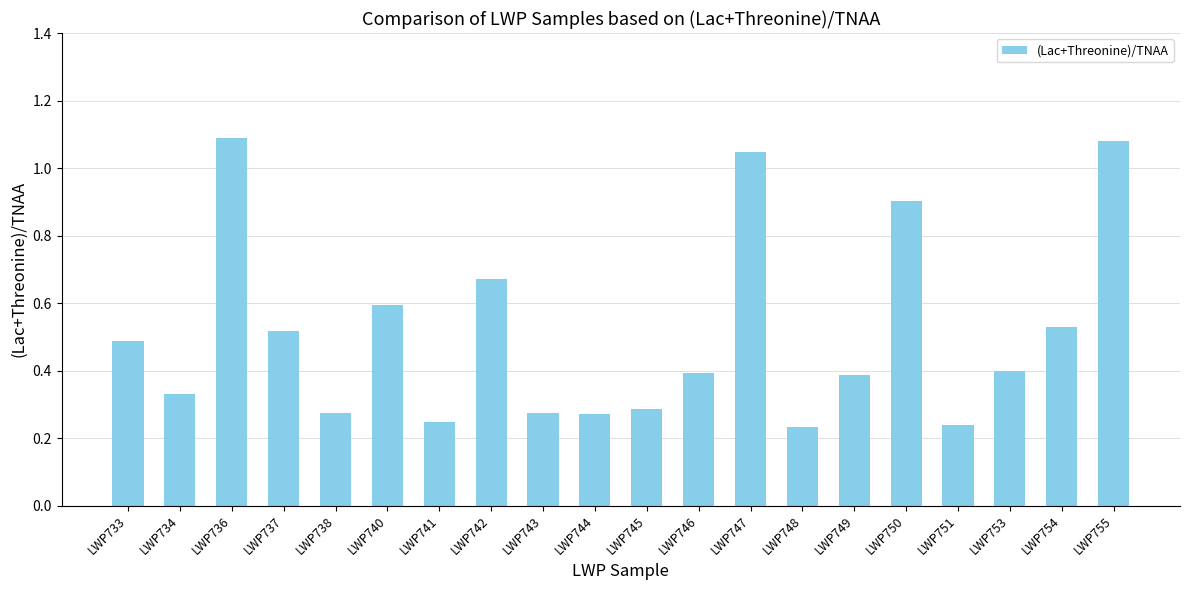

What is the sum of all values?

10.3